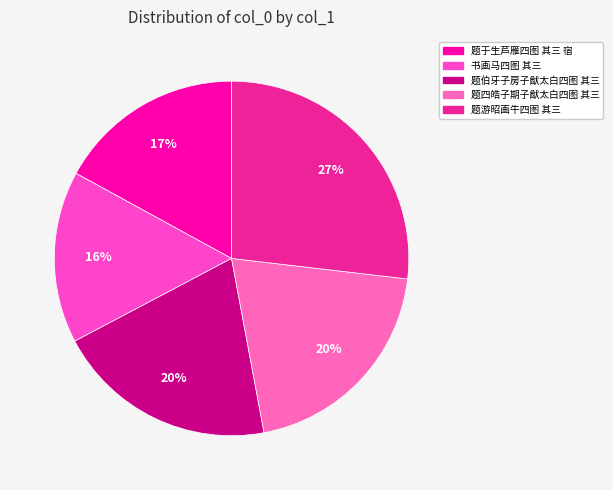

What percentage is the 题于生芦雁四图 其三 宿 slice, to the nearest percent?

17%